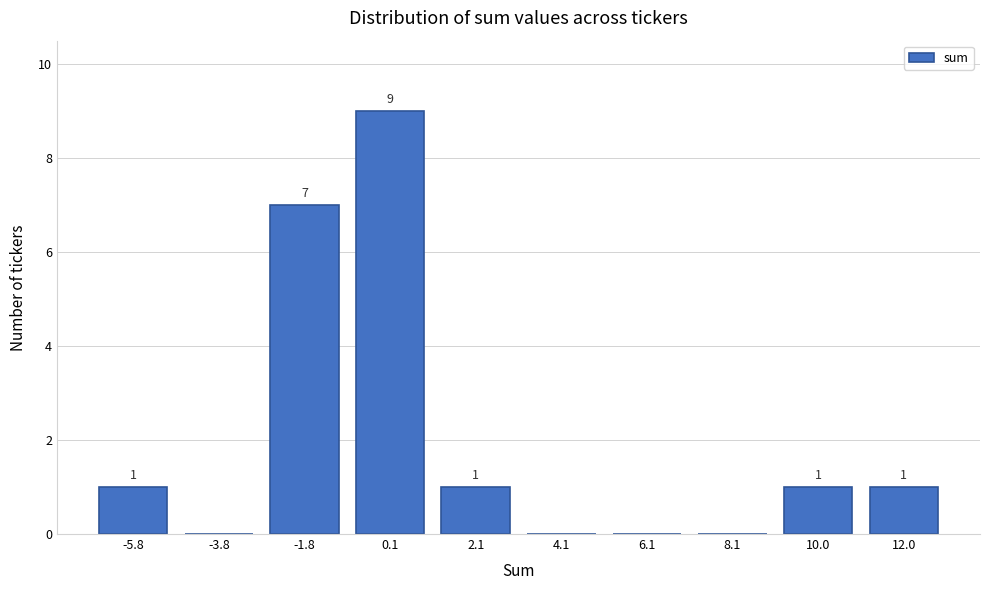

Reading right to left, transcribe all the data shown in this chart.

12.0=1	10.0=1	8.1=0	6.1=0	4.1=0	2.1=1	0.1=9	-1.8=7	-3.8=0	-5.8=1